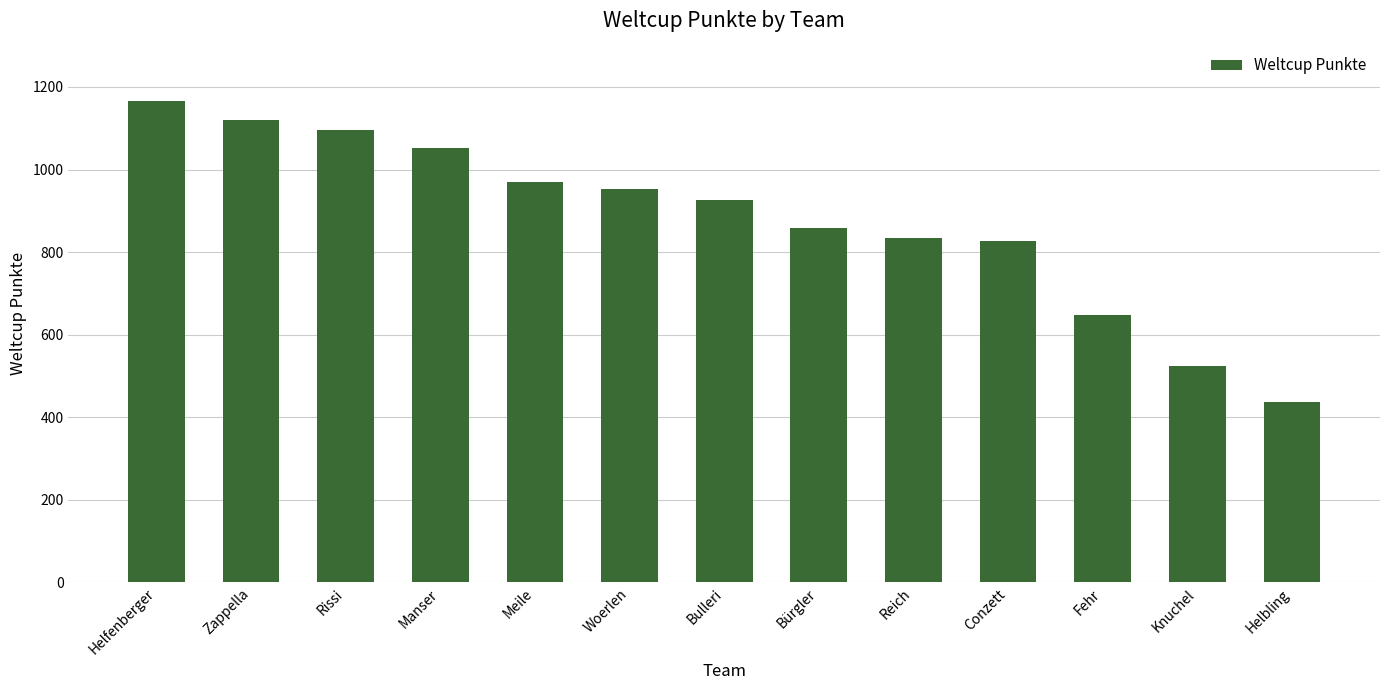

What is the smallest value displayed?

436